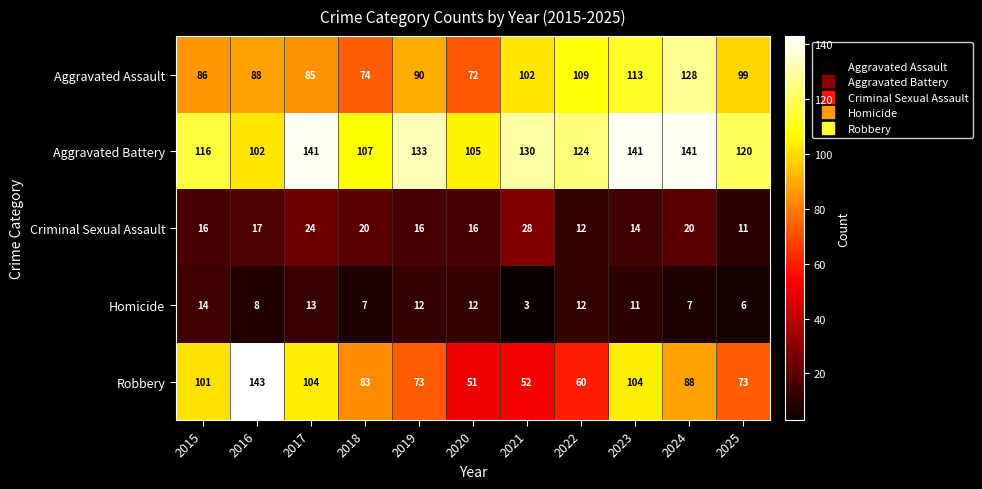

At which label does Homicide first exceed 11?

2015